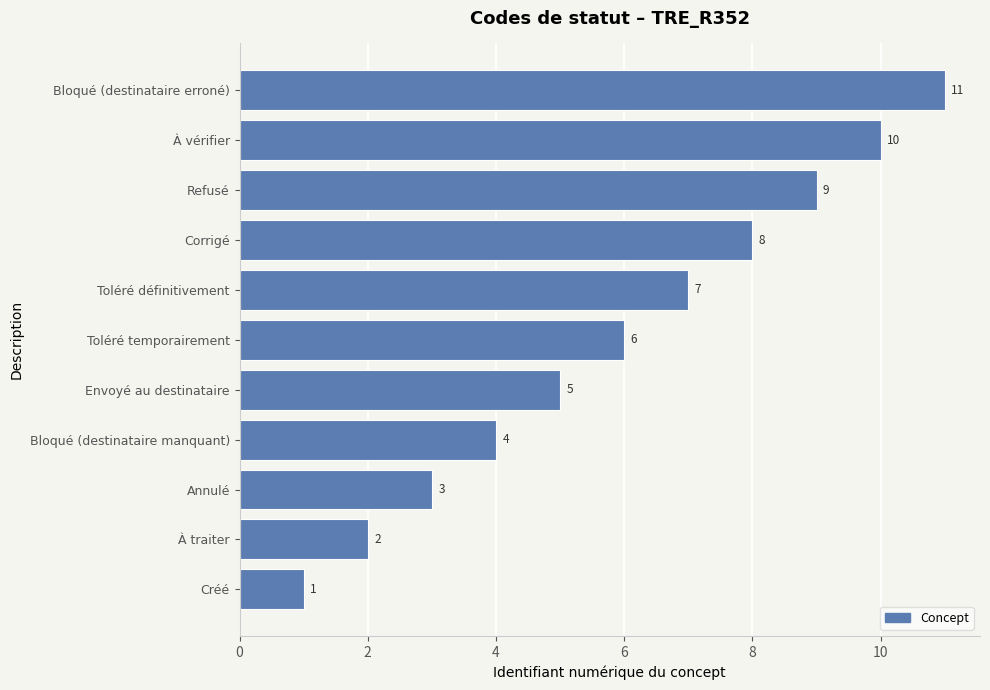

Are the bars horizontal?

Yes